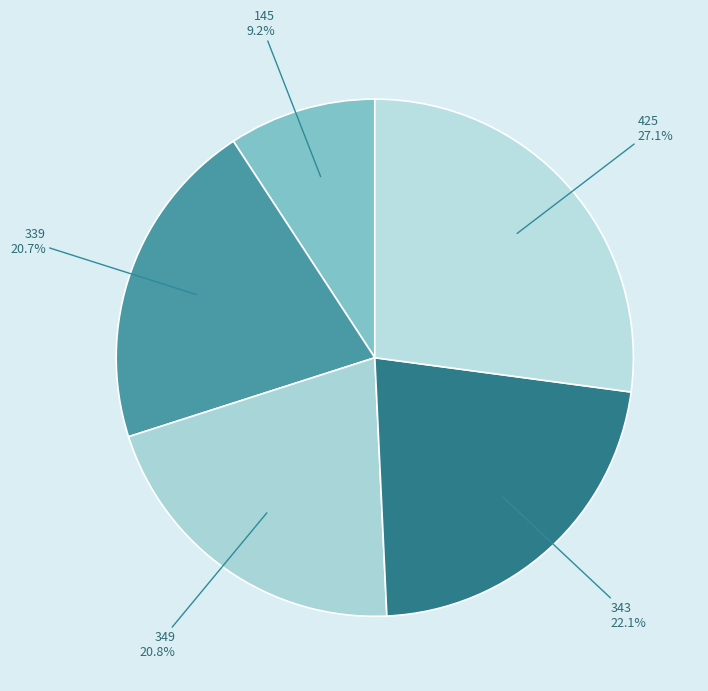

What is the ratio of the value at 145 to the value at 339?

0.4